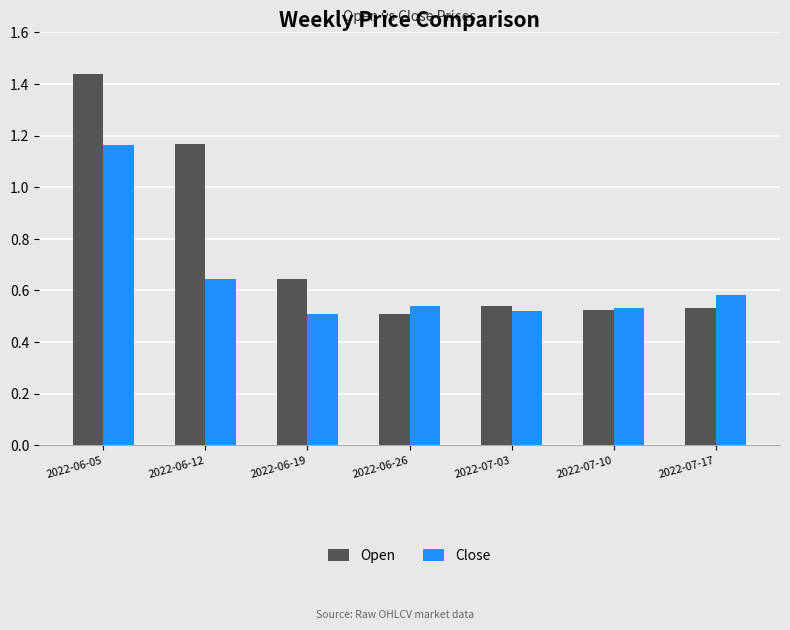

The Open series shows 0.1 at 2022-07-10. True or false?

False